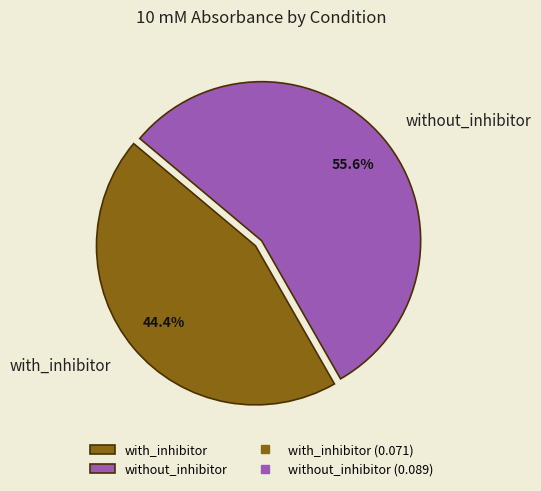

To the nearest percent, what is the difference between the without_inhibitor and with_inhibitor slice percentages?

11%